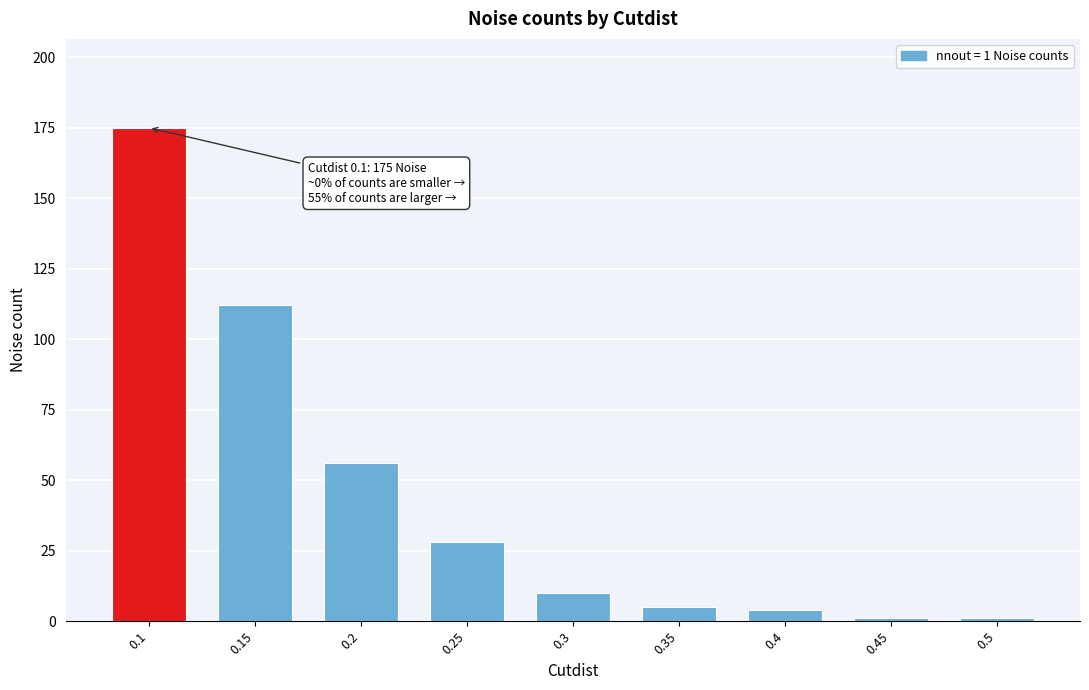

Reading right to left, transcribe all the data shown in this chart.

1	1	4	5	10	28	56	112	175